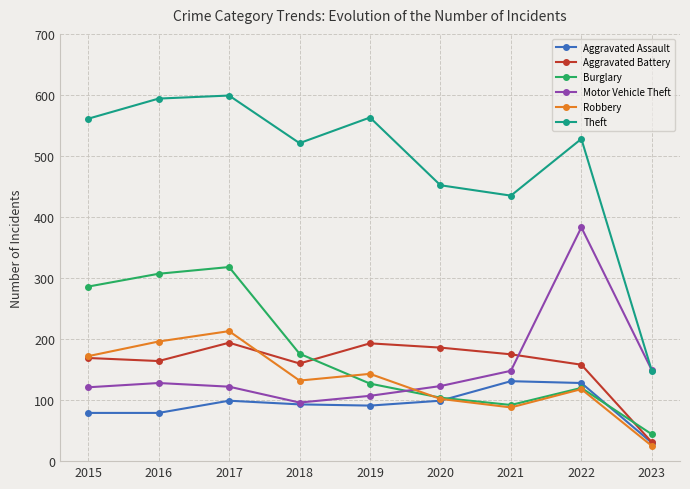

The value of Robbery at 2015 is 250. True or false?

False